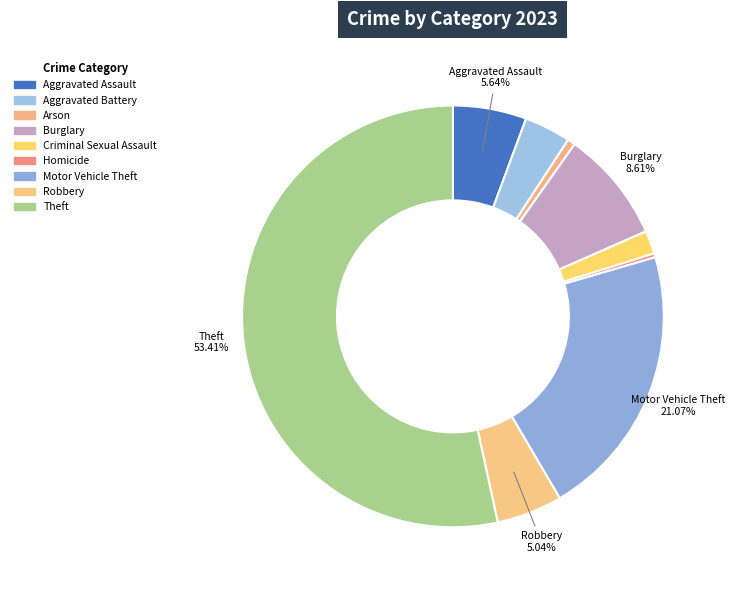

What percentage is the Motor Vehicle Theft slice, to the nearest percent?

21%